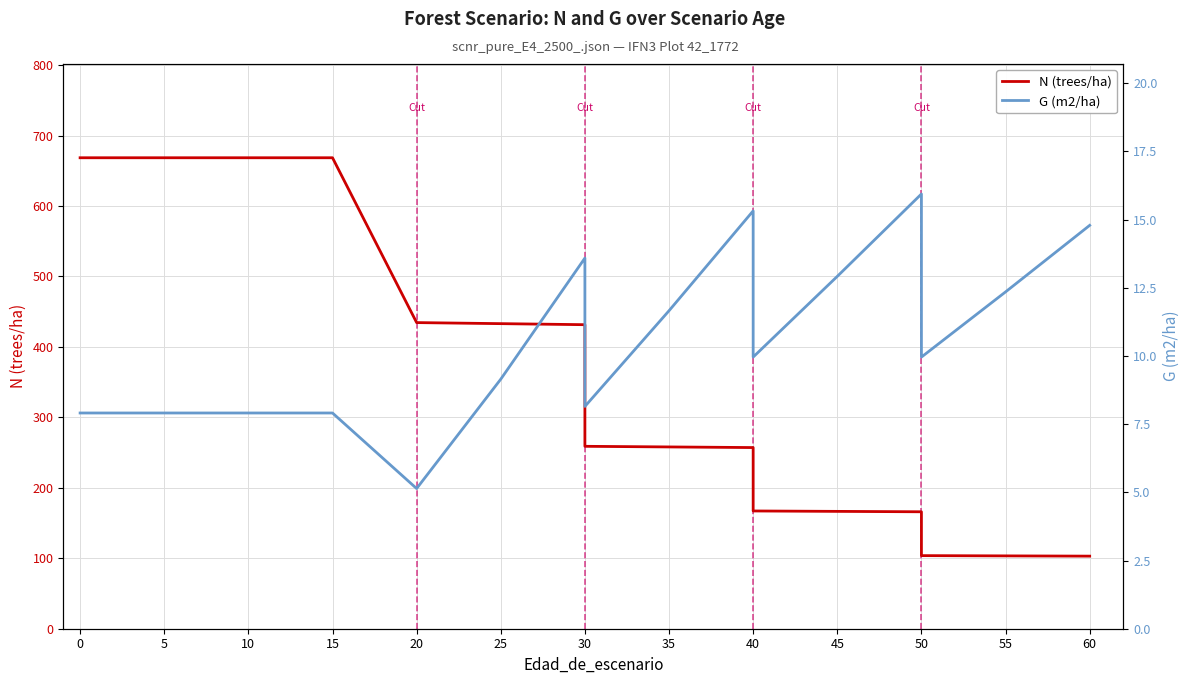

Which has a higher value, 55 or 30?

30